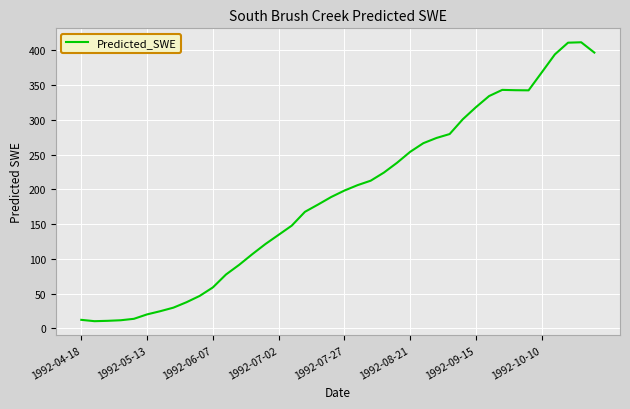

What is the difference between the maximum and minimum values?

401.3